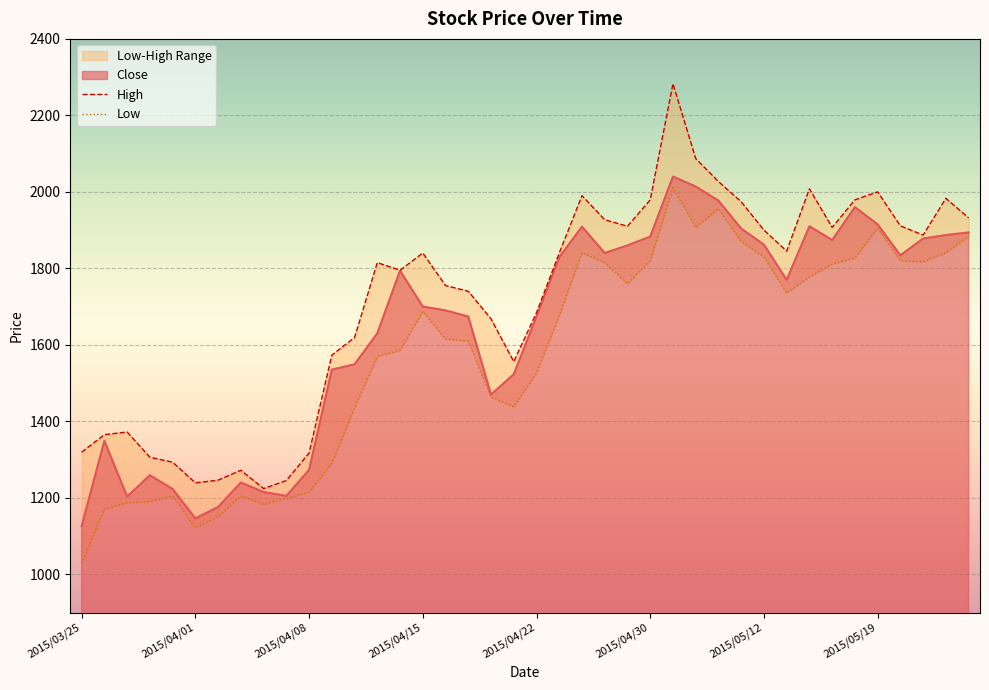

What is the lowest value of the Close series?

1126